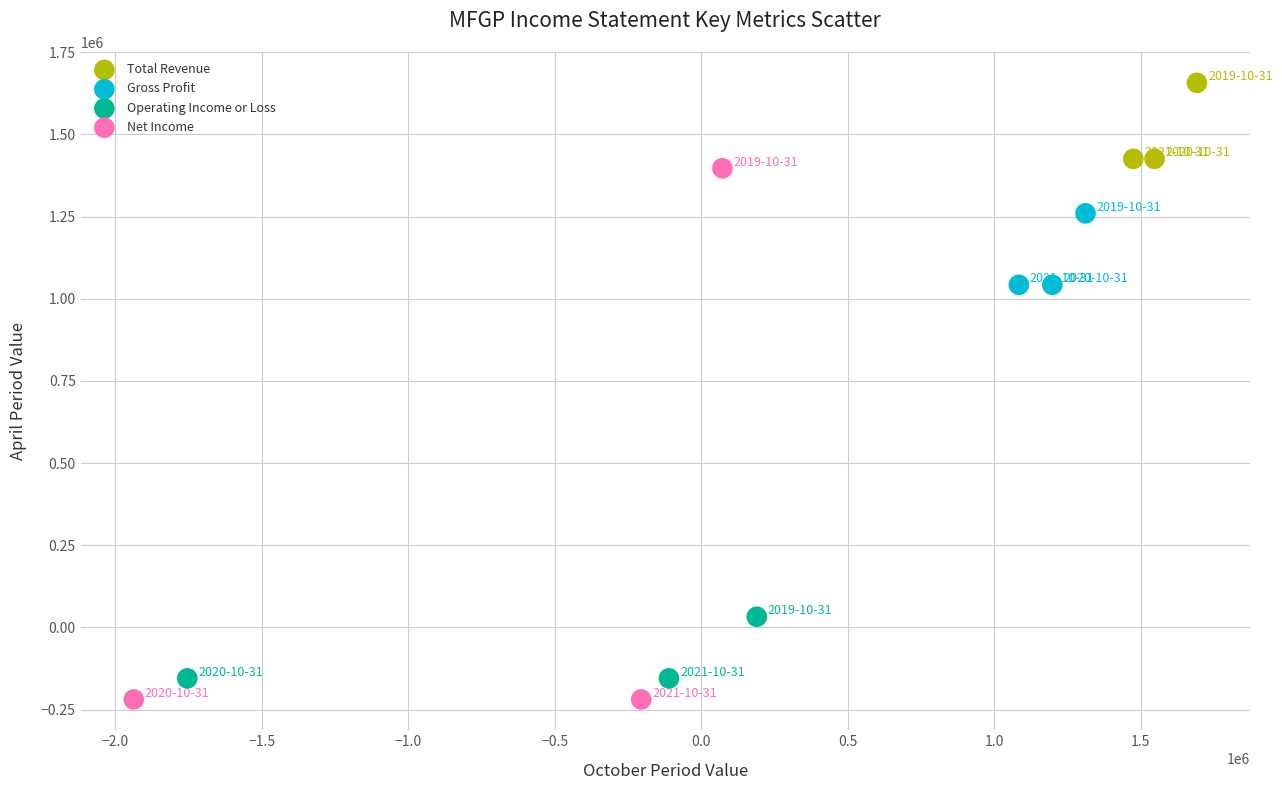

Which series reaches the maximum Y coordinate?

Total Revenue